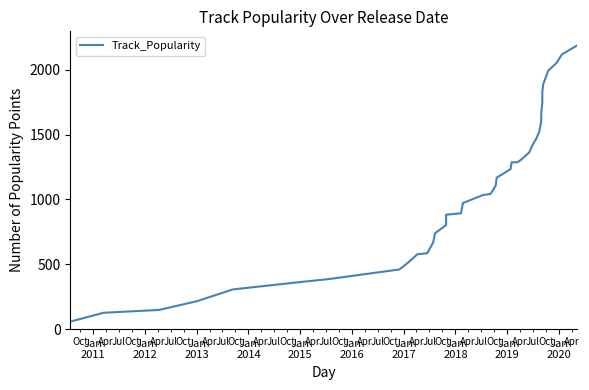

The value at 30 is 603. True or false?

False